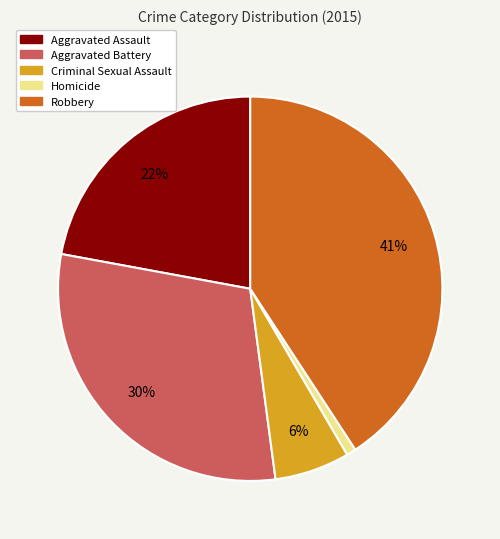

Which category has the biggest portion of the pie?

Robbery